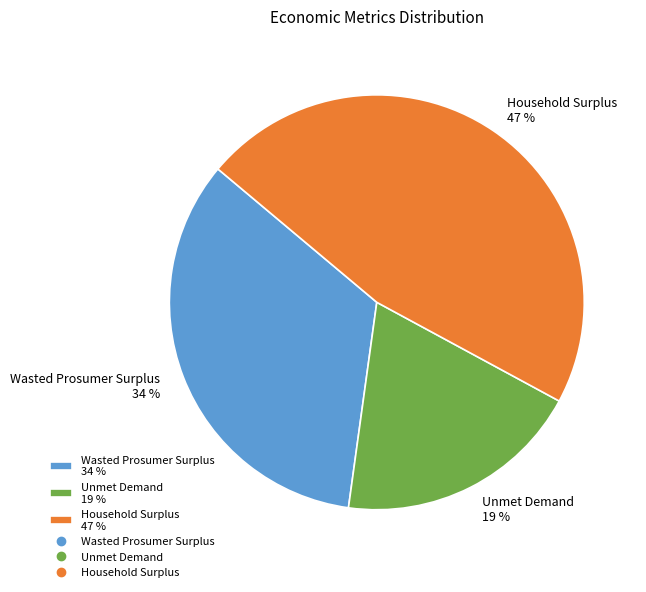

What is the ratio of the value at Wasted Prosumer Surplus to the value at Household Surplus?

0.7